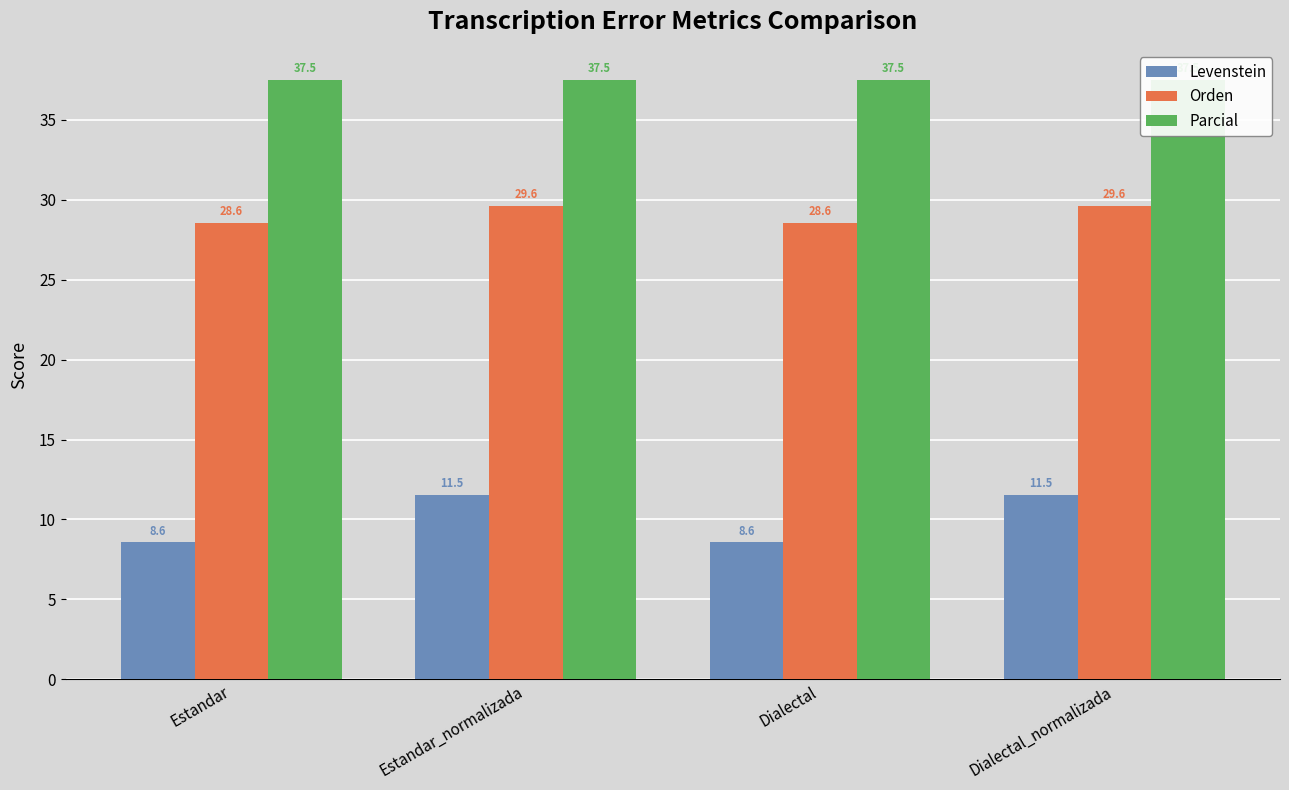

Count the number of categories in the chart.

4